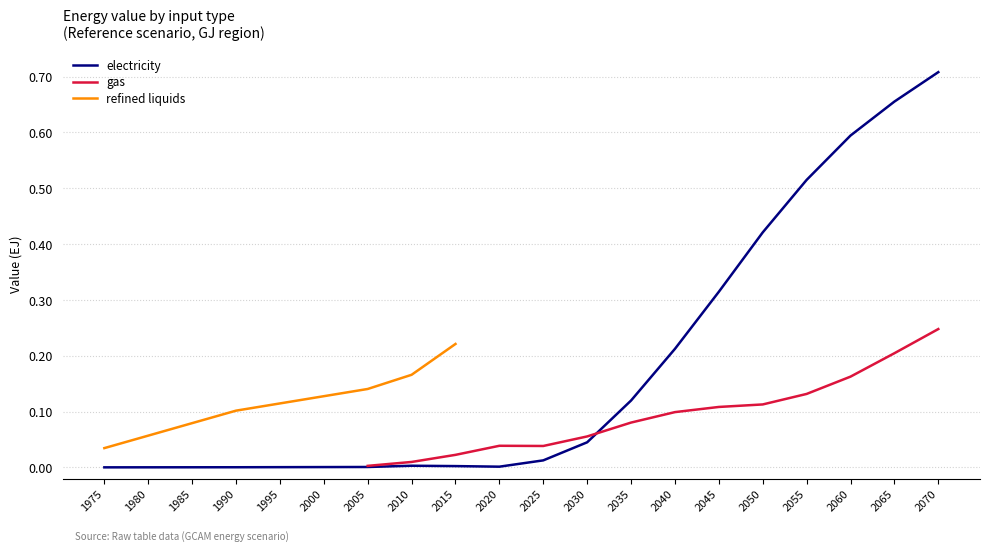

Is this an area chart (filled region under the line)?

No